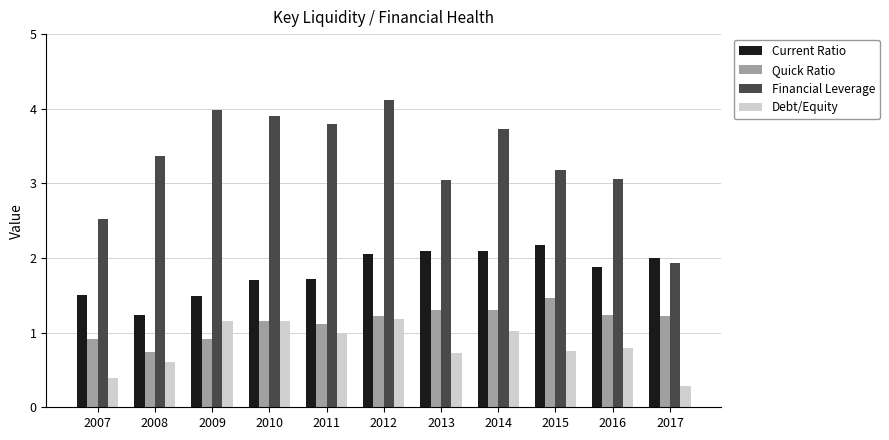

The value of Financial Leverage at 2012 is 4.1. True or false?

True